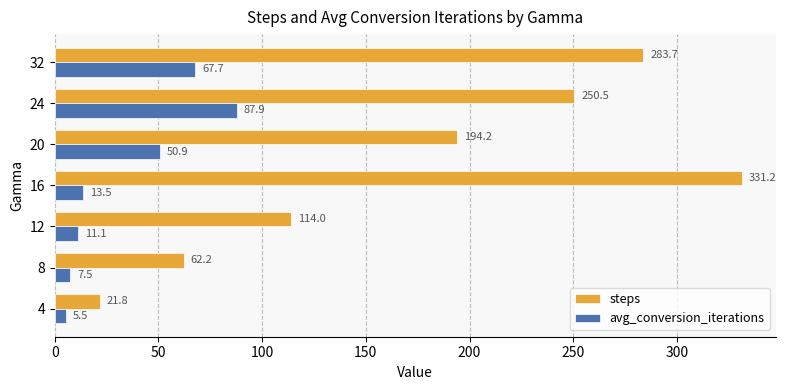

What is the approximate value of steps at 16?

331.2